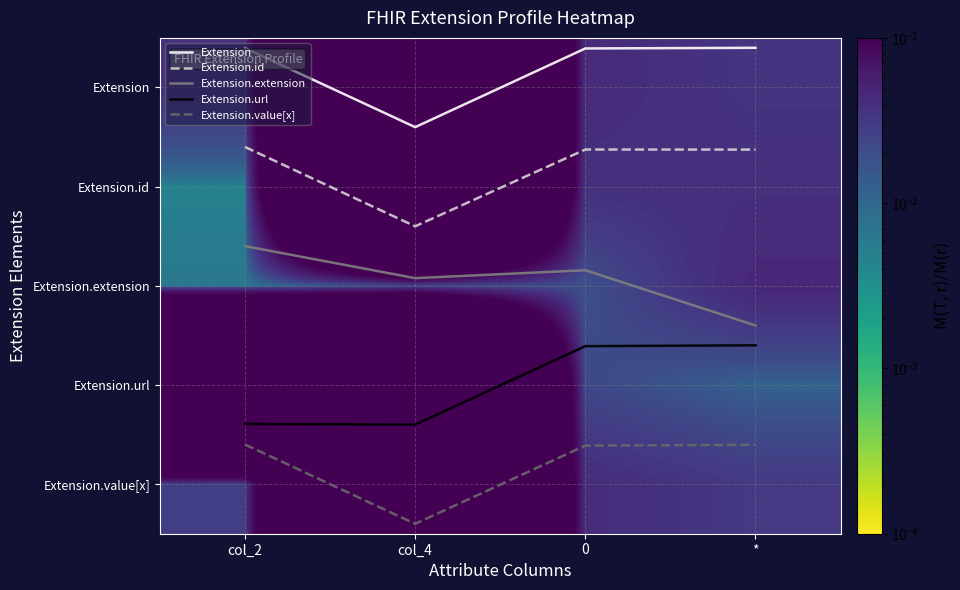

What is the total value across all series at 0?

8.5